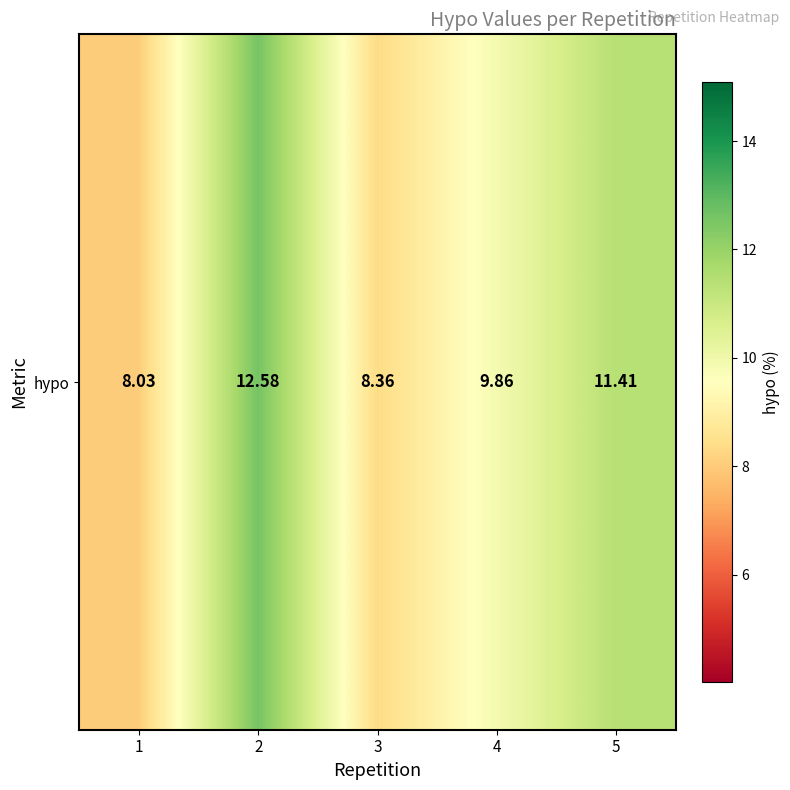

Between 4 and 2, which is larger?

2